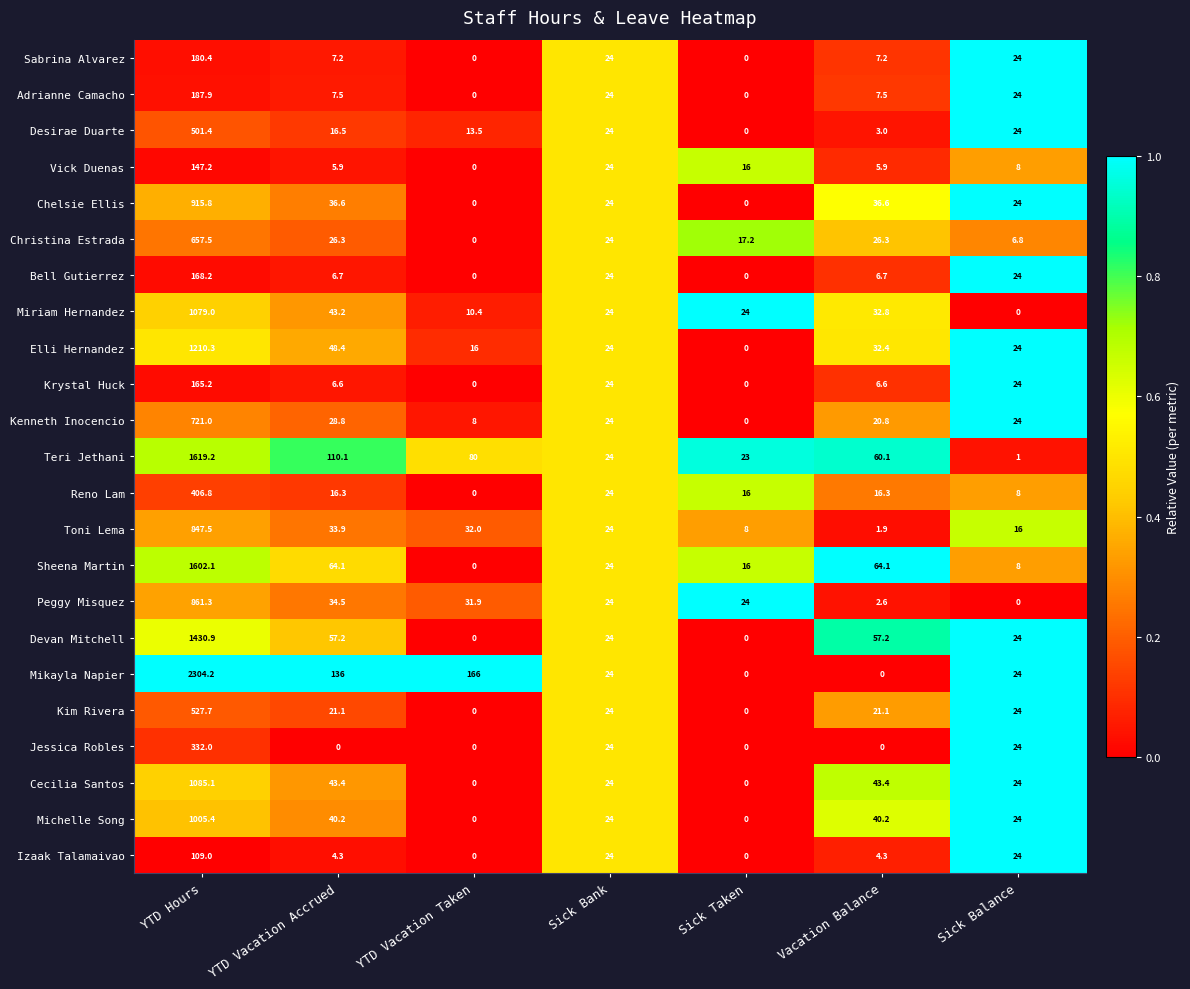

What is the total value across all series at Vacation Balance?

497.0